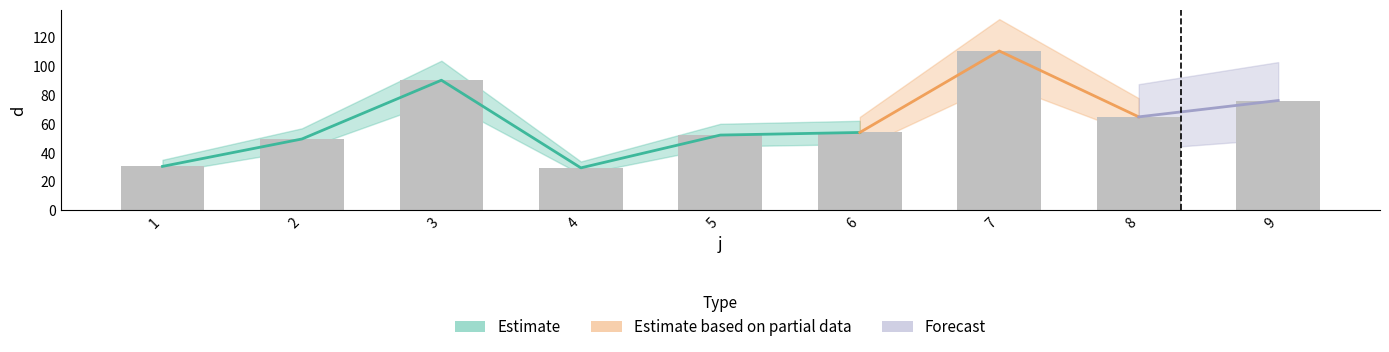

Which has a higher value, 5 or 4?

5